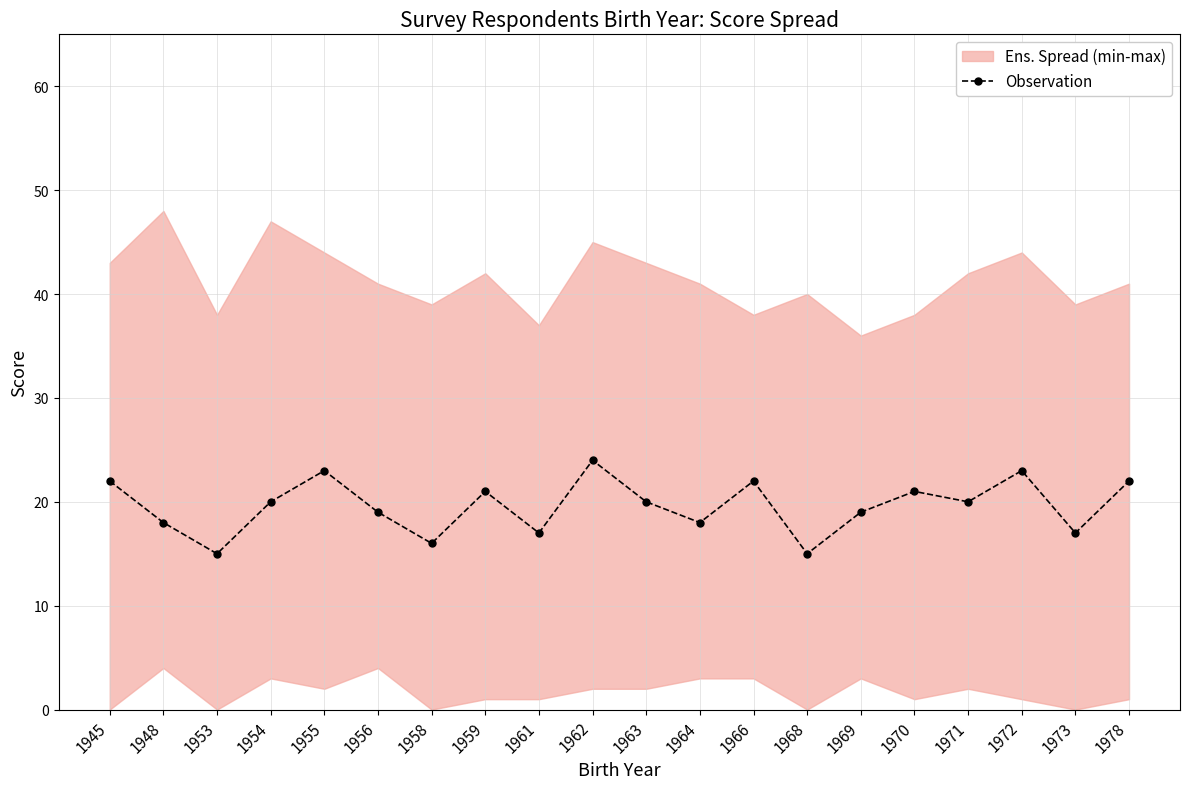

Which label corresponds to the smallest value in the chart?

1953